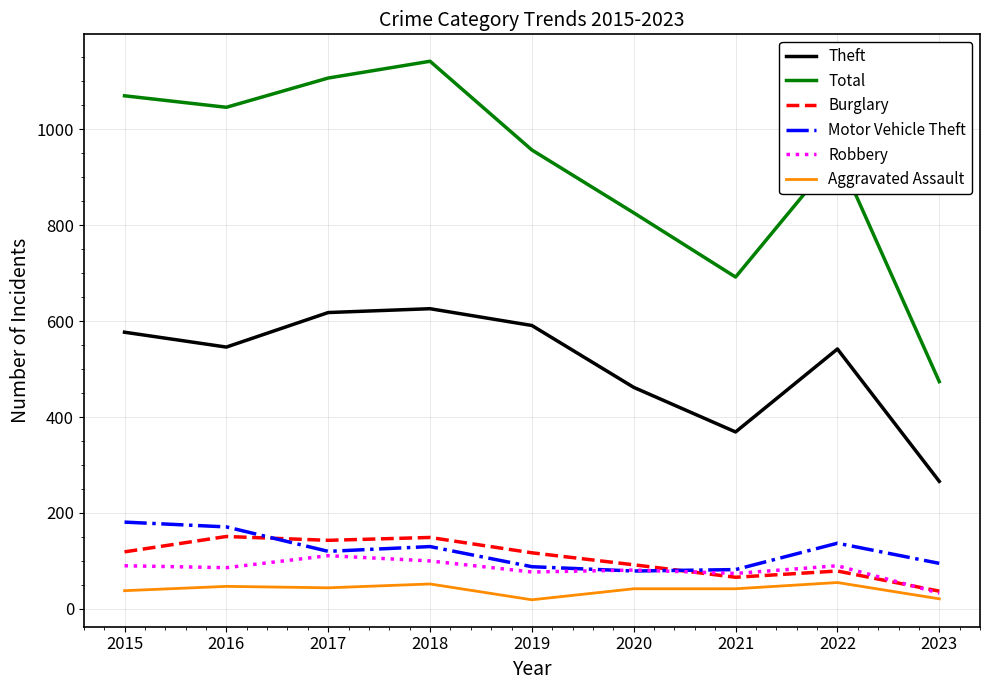

The Aggravated Assault series shows 55 at 2022. True or false?

True